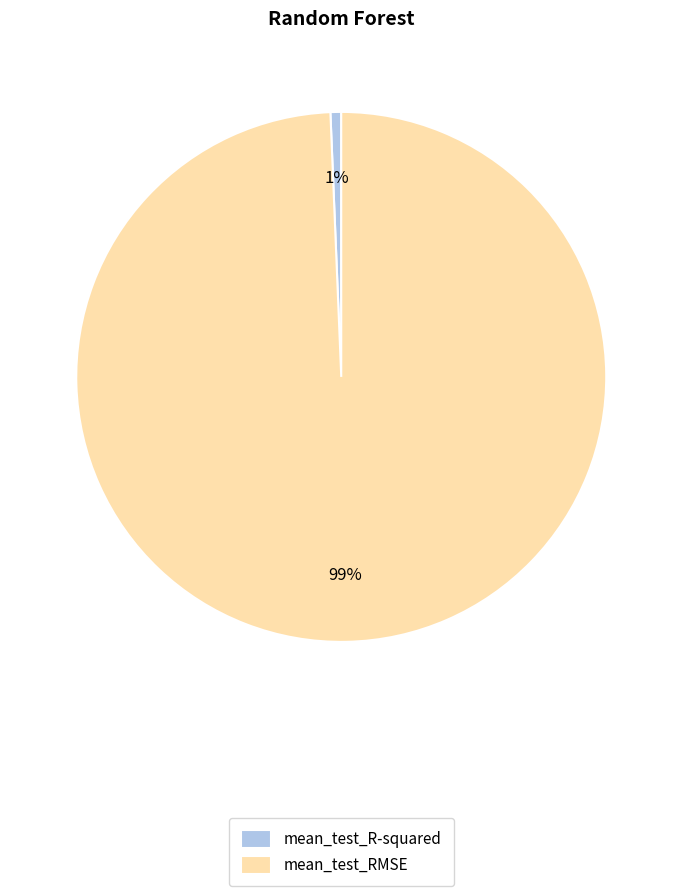

Rank the categories by value from lowest to highest.

mean_test_R-squared, mean_test_RMSE